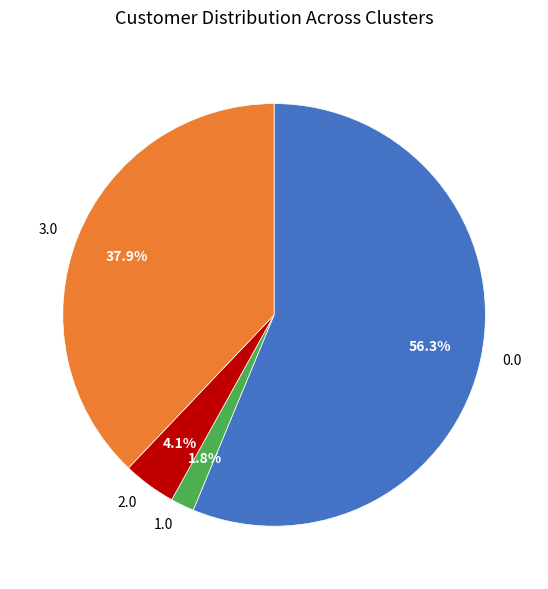

Rank the categories by value from lowest to highest.

1.0, 2.0, 3.0, 0.0